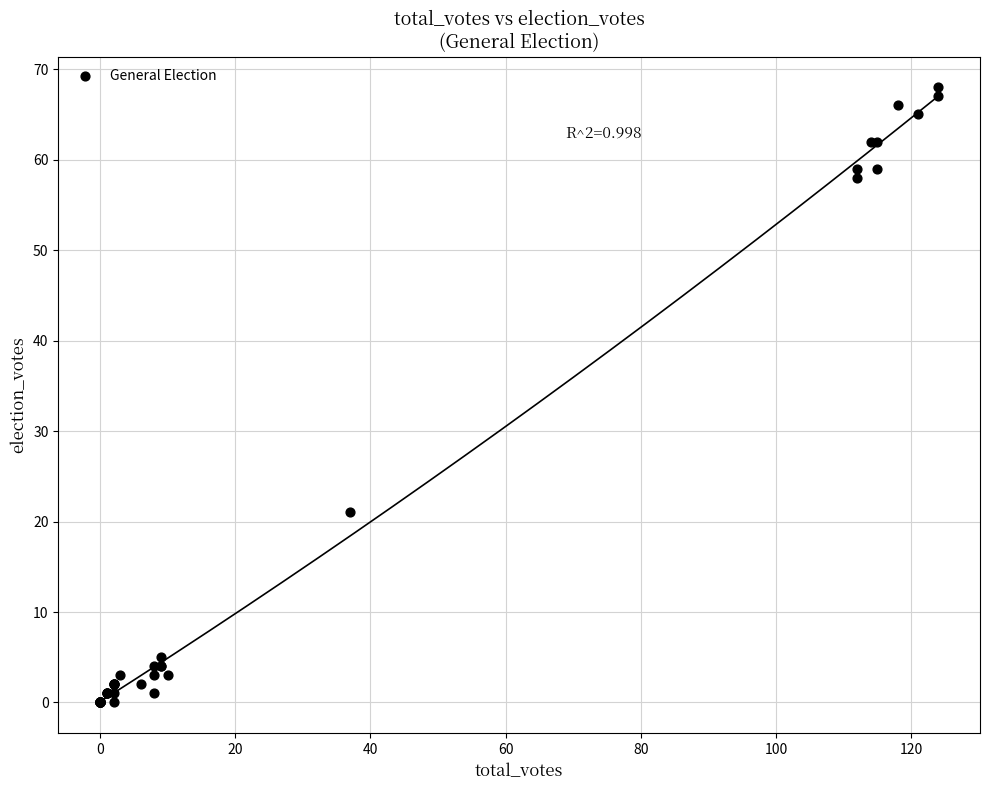

What Y value in the scatter plot is closest to 34?

21